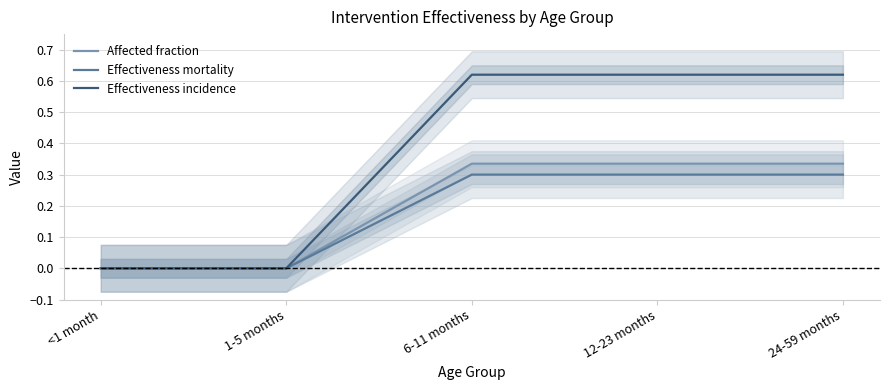

How many data points does each series have?

5